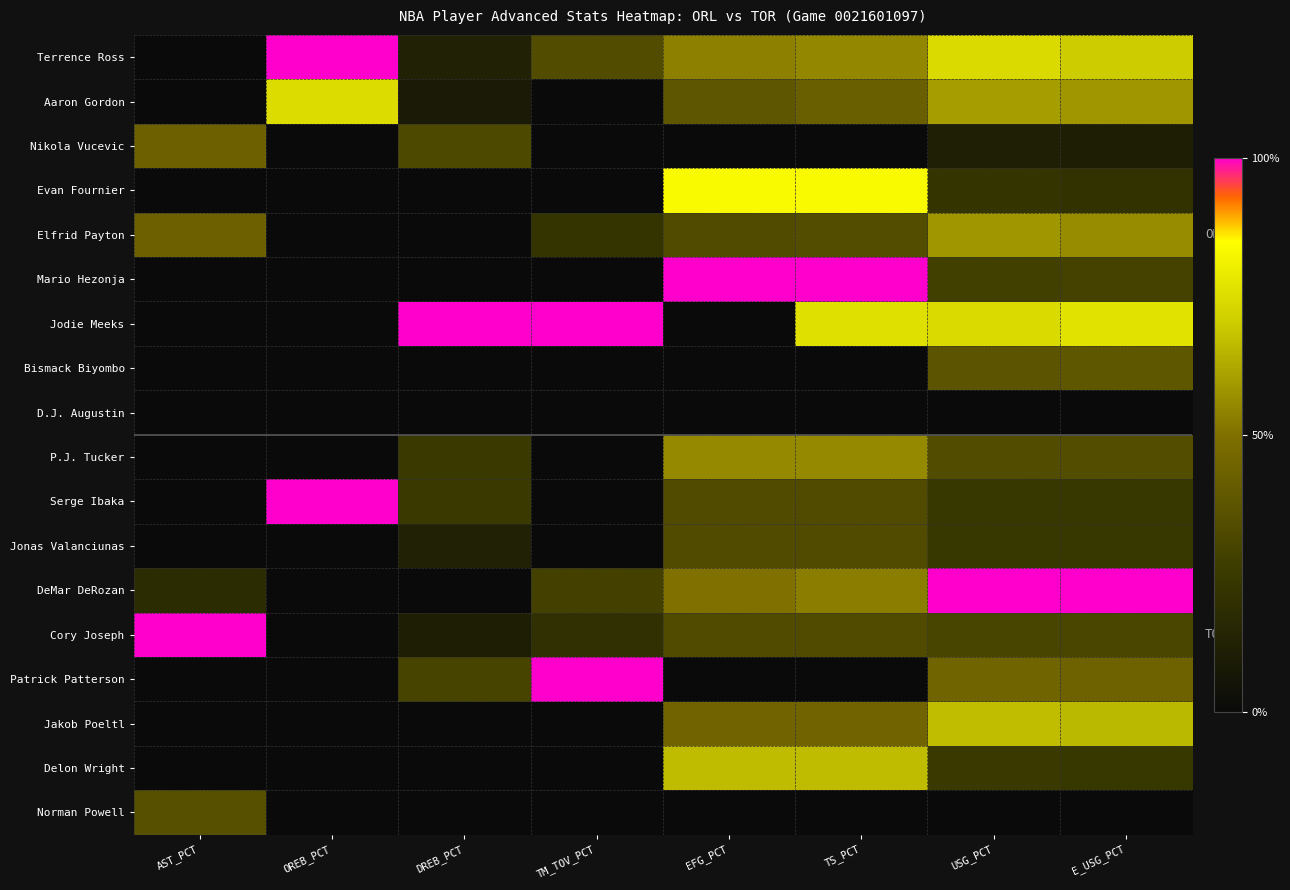

Reading right to left, transcribe all the data shown in this chart.

Terrence Ross: E_USG_PCT=0.7	USG_PCT=0.7	TS_PCT=0.6	EFG_PCT=0.5	TM_TOV_PCT=0.3	DREB_PCT=0.1	OREB_PCT=1.0	AST_PCT=0.0
Aaron Gordon: E_USG_PCT=0.6	USG_PCT=0.6	TS_PCT=0.4	EFG_PCT=0.4	TM_TOV_PCT=0.0	DREB_PCT=0.1	OREB_PCT=0.7	AST_PCT=0.0
Nikola Vucevic: E_USG_PCT=0.1	USG_PCT=0.1	TS_PCT=0.0	EFG_PCT=0.0	TM_TOV_PCT=0.0	DREB_PCT=0.3	OREB_PCT=0.0	AST_PCT=0.4
Evan Fournier: E_USG_PCT=0.2	USG_PCT=0.2	TS_PCT=0.8	EFG_PCT=0.8	TM_TOV_PCT=0.0	DREB_PCT=0.0	OREB_PCT=0.0	AST_PCT=0.0
Elfrid Payton: E_USG_PCT=0.6	USG_PCT=0.6	TS_PCT=0.3	EFG_PCT=0.3	TM_TOV_PCT=0.2	DREB_PCT=0.0	OREB_PCT=0.0	AST_PCT=0.4
Mario Hezonja: E_USG_PCT=0.3	USG_PCT=0.3	TS_PCT=1.0	EFG_PCT=1.0	TM_TOV_PCT=0.0	DREB_PCT=0.0	OREB_PCT=0.0	AST_PCT=0.0
Jodie Meeks: E_USG_PCT=0.8	USG_PCT=0.7	TS_PCT=0.8	EFG_PCT=0.0	TM_TOV_PCT=1.0	DREB_PCT=1.0	OREB_PCT=0.0	AST_PCT=0.0
Bismack Biyombo: E_USG_PCT=0.4	USG_PCT=0.4	TS_PCT=0.0	EFG_PCT=0.0	TM_TOV_PCT=0.0	DREB_PCT=0.0	OREB_PCT=0.0	AST_PCT=0.0
D.J. Augustin: E_USG_PCT=0.0	USG_PCT=0.0	TS_PCT=0.0	EFG_PCT=0.0	TM_TOV_PCT=0.0	DREB_PCT=0.0	OREB_PCT=0.0	AST_PCT=0.0
P.J. Tucker: E_USG_PCT=0.3	USG_PCT=0.3	TS_PCT=0.6	EFG_PCT=0.6	TM_TOV_PCT=0.0	DREB_PCT=0.3	OREB_PCT=0.0	AST_PCT=0.0
Serge Ibaka: E_USG_PCT=0.2	USG_PCT=0.2	TS_PCT=0.3	EFG_PCT=0.3	TM_TOV_PCT=0.0	DREB_PCT=0.3	OREB_PCT=1.0	AST_PCT=0.0
Jonas Valanciunas: E_USG_PCT=0.2	USG_PCT=0.2	TS_PCT=0.3	EFG_PCT=0.3	TM_TOV_PCT=0.0	DREB_PCT=0.1	OREB_PCT=0.0	AST_PCT=0.0
DeMar DeRozan: E_USG_PCT=1.0	USG_PCT=1.0	TS_PCT=0.5	EFG_PCT=0.5	TM_TOV_PCT=0.3	DREB_PCT=0.0	OREB_PCT=0.0	AST_PCT=0.2
Cory Joseph: E_USG_PCT=0.3	USG_PCT=0.3	TS_PCT=0.3	EFG_PCT=0.3	TM_TOV_PCT=0.2	DREB_PCT=0.1	OREB_PCT=0.0	AST_PCT=1.0
Patrick Patterson: E_USG_PCT=0.4	USG_PCT=0.4	TS_PCT=0.0	EFG_PCT=0.0	TM_TOV_PCT=1.0	DREB_PCT=0.3	OREB_PCT=0.0	AST_PCT=0.0
Jakob Poeltl: E_USG_PCT=0.7	USG_PCT=0.7	TS_PCT=0.4	EFG_PCT=0.4	TM_TOV_PCT=0.0	DREB_PCT=0.0	OREB_PCT=0.0	AST_PCT=0.0
Delon Wright: E_USG_PCT=0.2	USG_PCT=0.2	TS_PCT=0.7	EFG_PCT=0.7	TM_TOV_PCT=0.0	DREB_PCT=0.0	OREB_PCT=0.0	AST_PCT=0.0
Norman Powell: E_USG_PCT=0.0	USG_PCT=0.0	TS_PCT=0.0	EFG_PCT=0.0	TM_TOV_PCT=0.0	DREB_PCT=0.0	OREB_PCT=0.0	AST_PCT=0.4